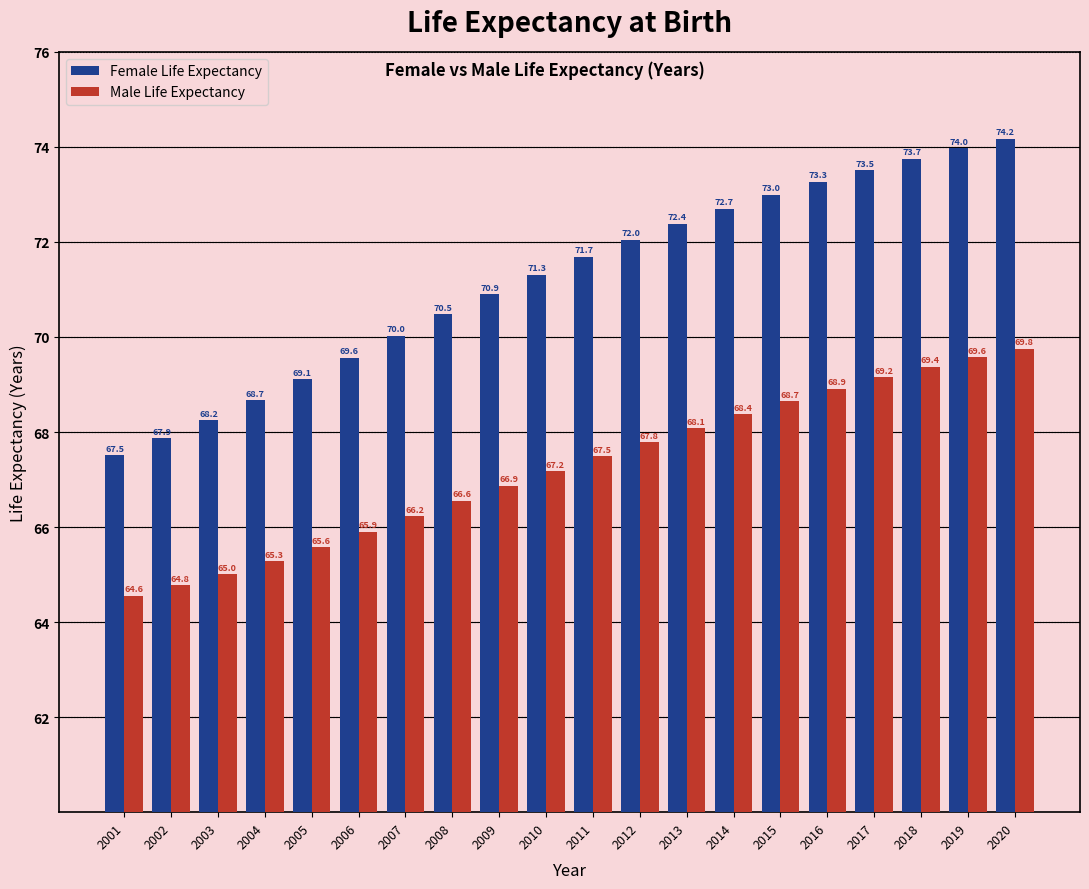

Reading left to right, extract all data points from this chart.

Female Life Expectancy: 2001=67.5	2002=67.9	2003=68.2	2004=68.7	2005=69.1	2006=69.6	2007=70.0	2008=70.5	2009=70.9	2010=71.3	2011=71.7	2012=72.0	2013=72.4	2014=72.7	2015=73.0	2016=73.3	2017=73.5	2018=73.7	2019=74.0	2020=74.2
Male Life Expectancy: 2001=64.6	2002=64.8	2003=65.0	2004=65.3	2005=65.6	2006=65.9	2007=66.2	2008=66.6	2009=66.9	2010=67.2	2011=67.5	2012=67.8	2013=68.1	2014=68.4	2015=68.7	2016=68.9	2017=69.2	2018=69.4	2019=69.6	2020=69.8